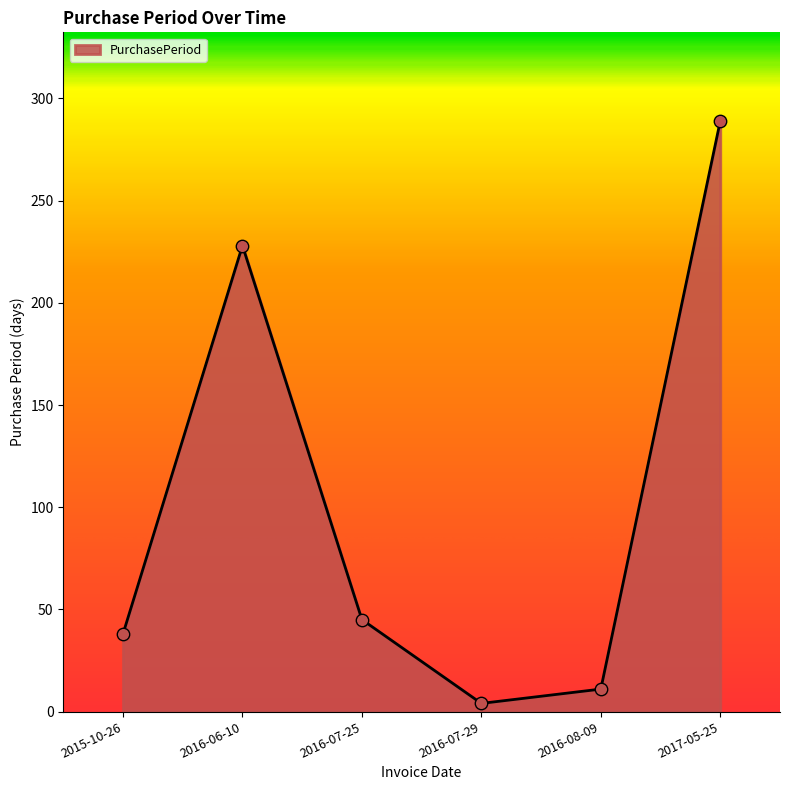

What is the change in value from 2016-07-25 to 2016-08-09?

-34